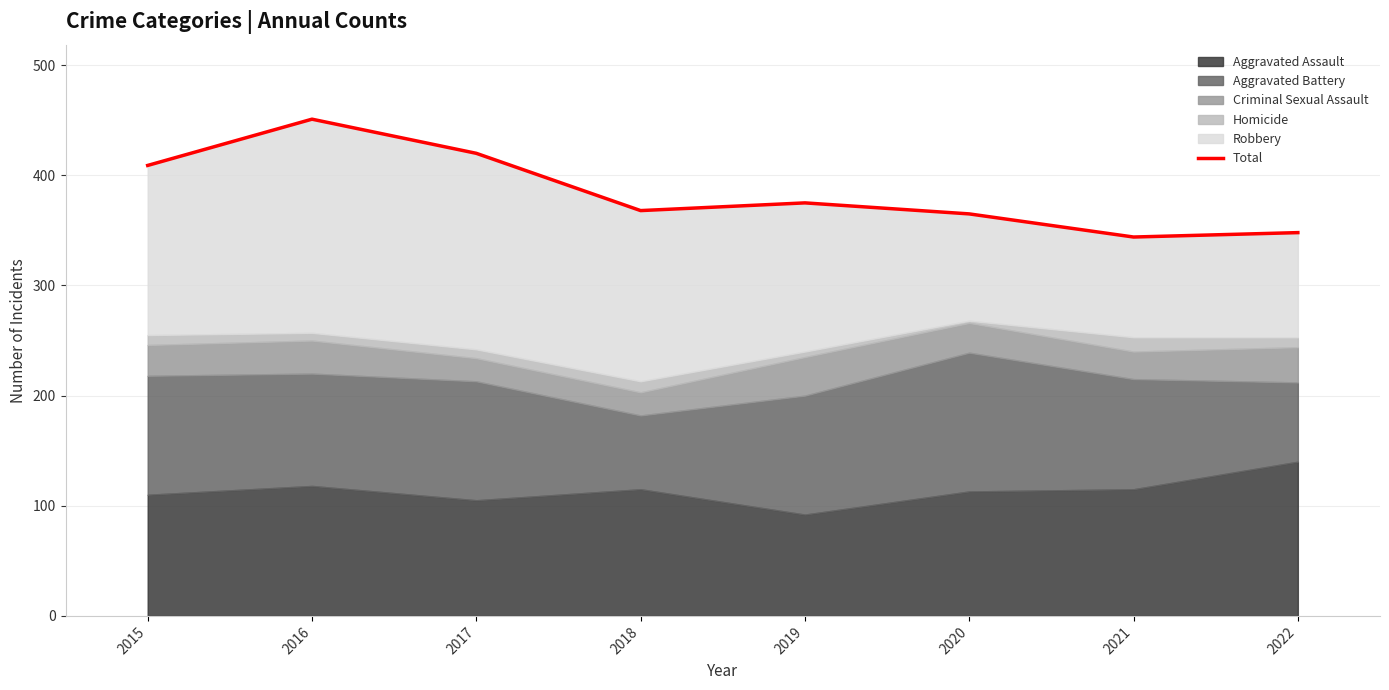

True or false: the data has more than 0 interior local peaks.

True